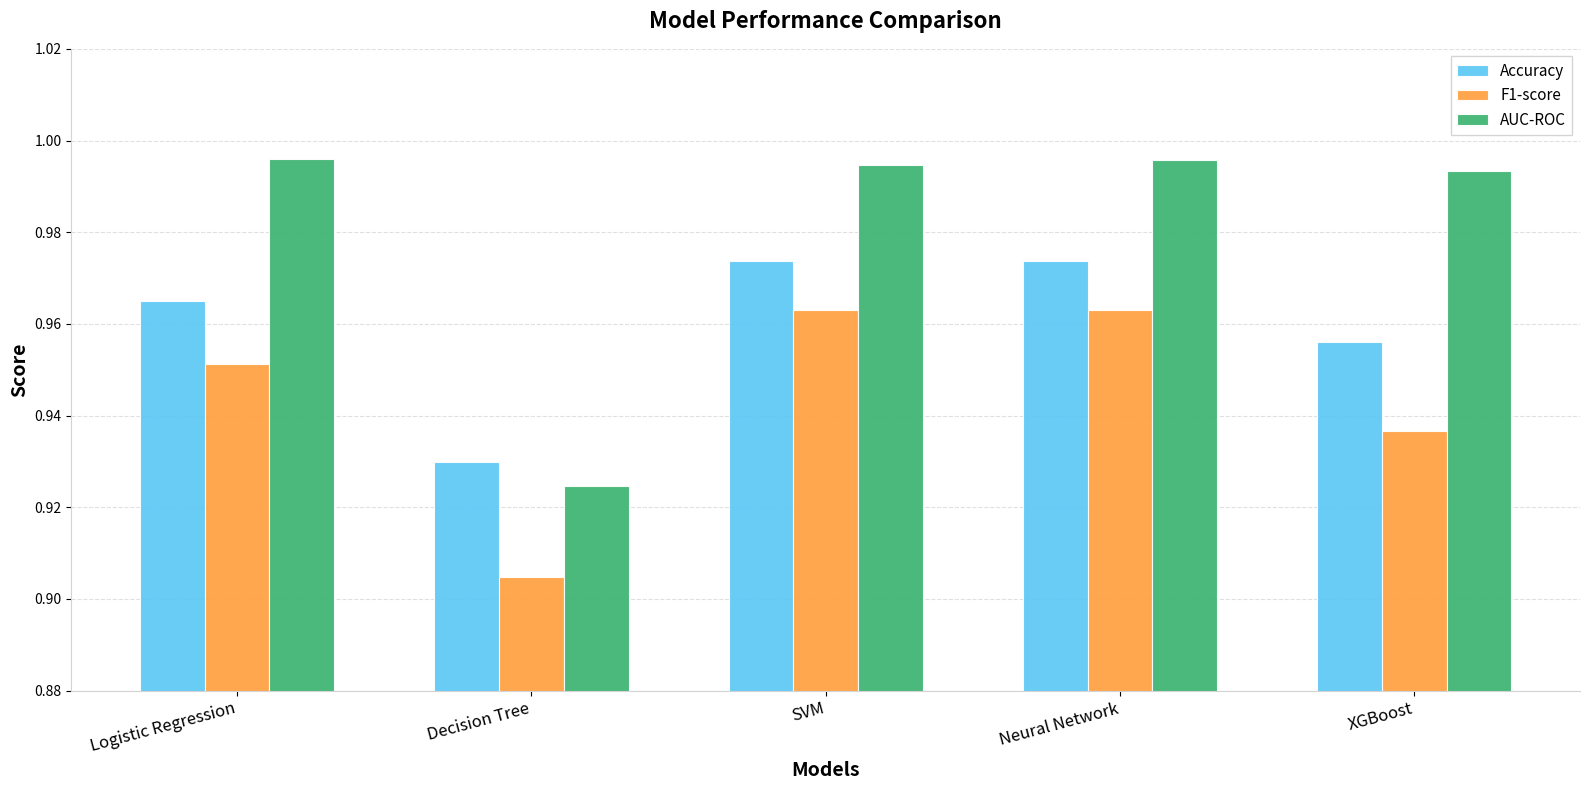

Which series changed the most between Decision Tree and Neural Network?

AUC-ROC